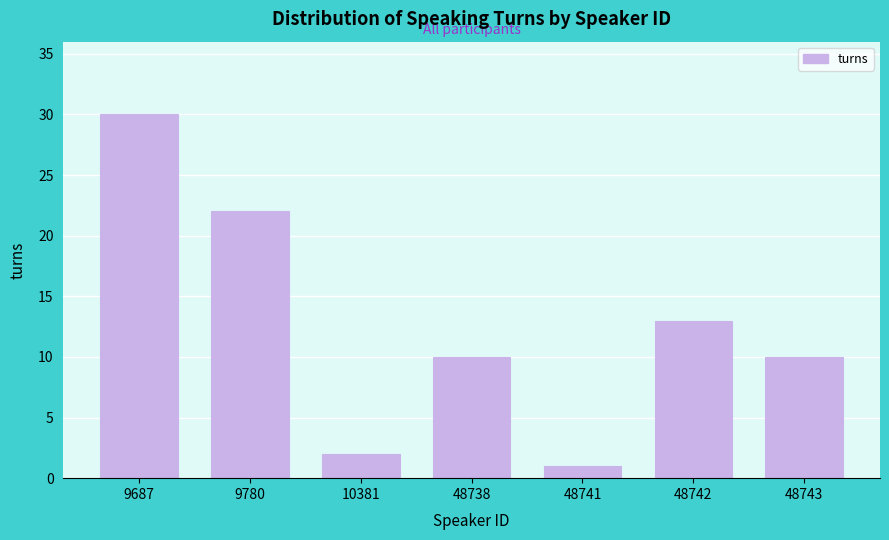

Reading left to right, list all the values displayed in this chart.

30	22	2	10	1	13	10